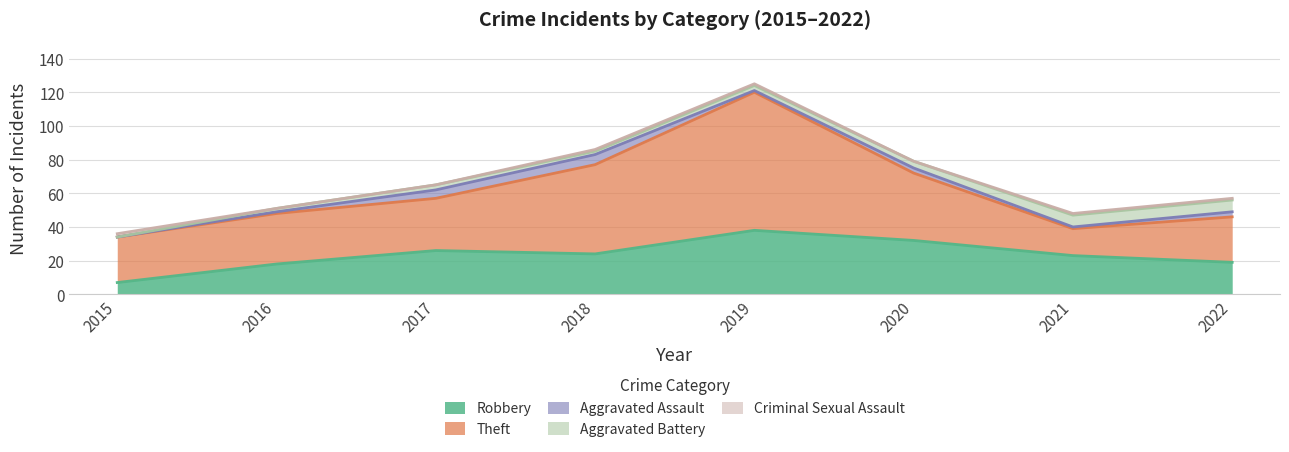

Is it true that Aggravated Assault equals 0 at 2016?

False